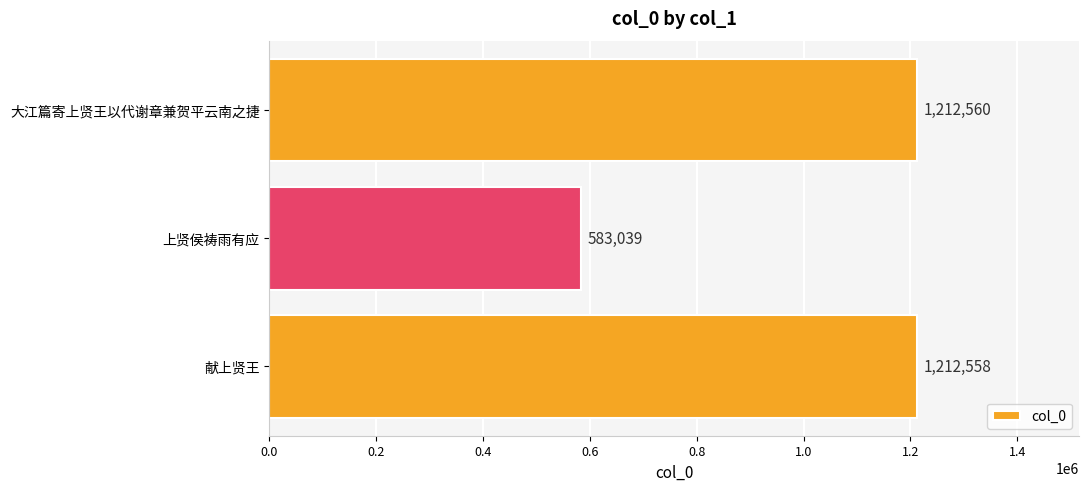

What is the difference between the second highest and minimum values?

629519